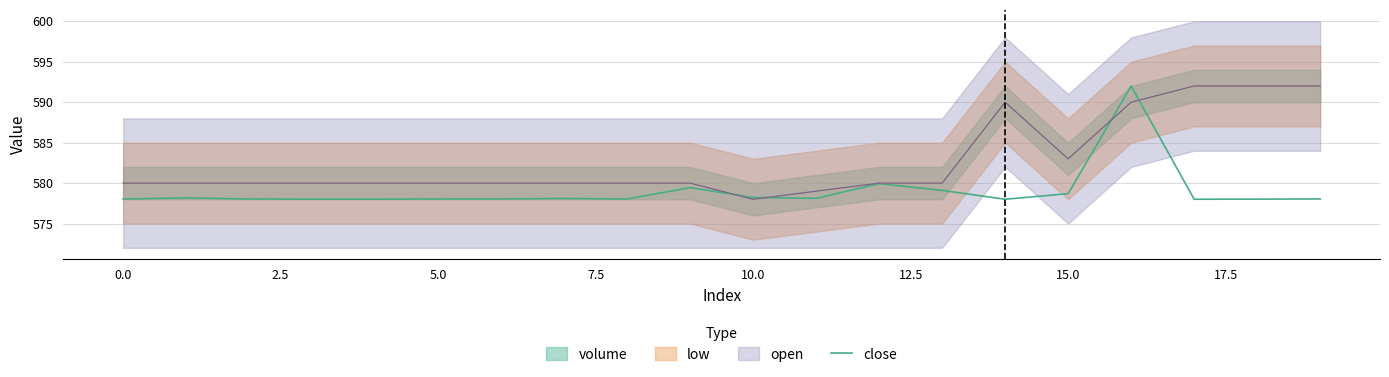

What is the minimum value for close?

578.0